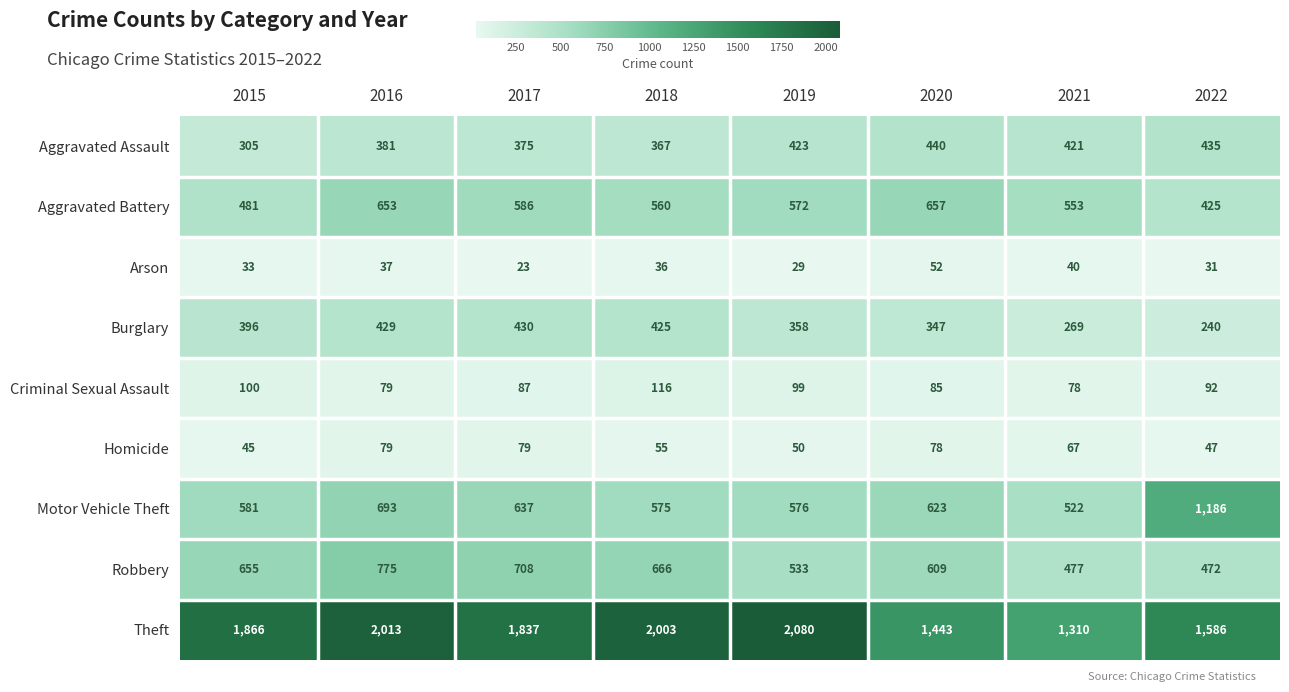

Is the value of Motor Vehicle Theft at 2019 greater than the value of Burglary at 2019?

Yes